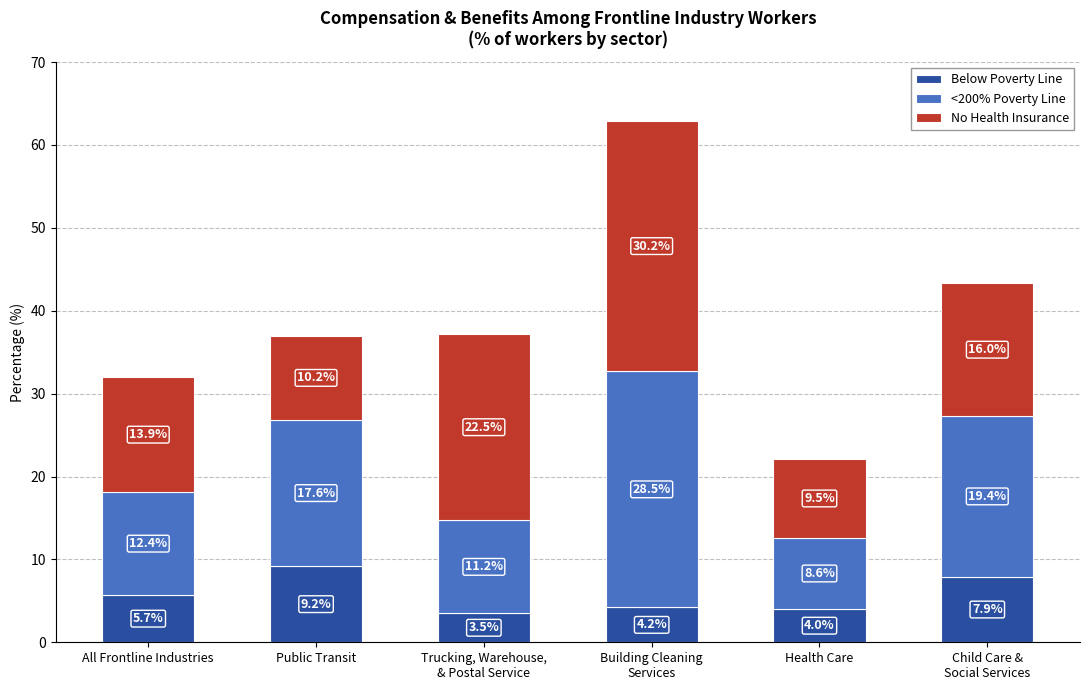

At which label is Below Poverty Line closest to 6?

All Frontline Industries